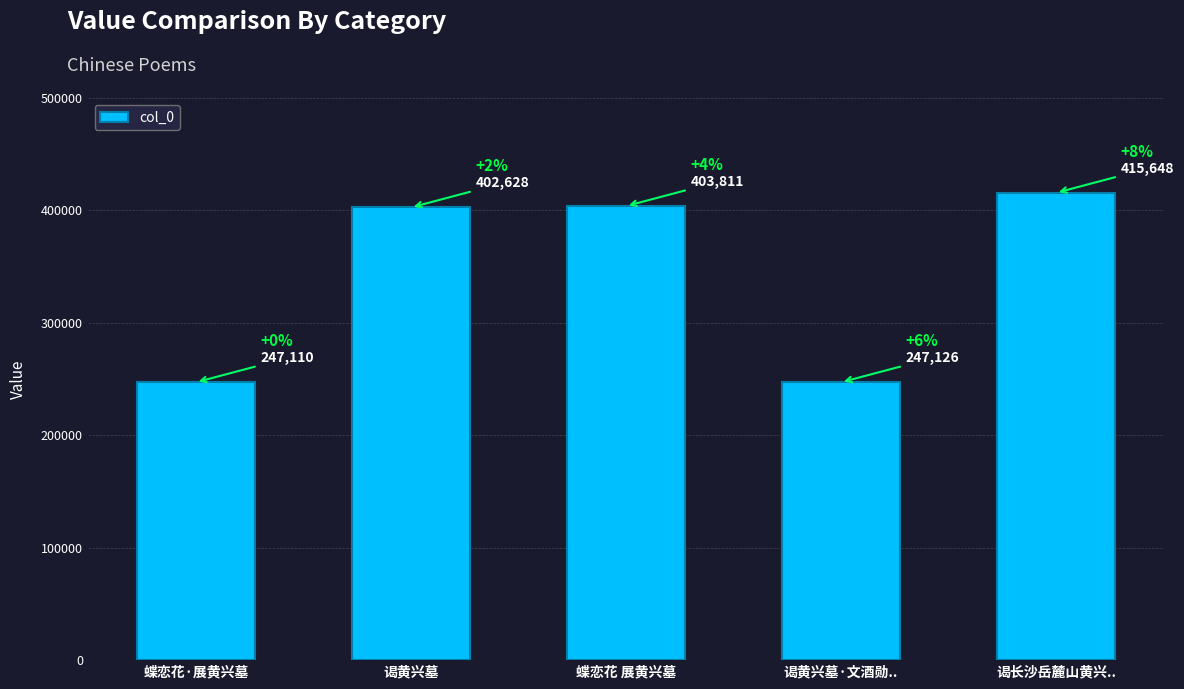

Reading left to right, extract all data points from this chart.

247110	402628	403811	247126	415648